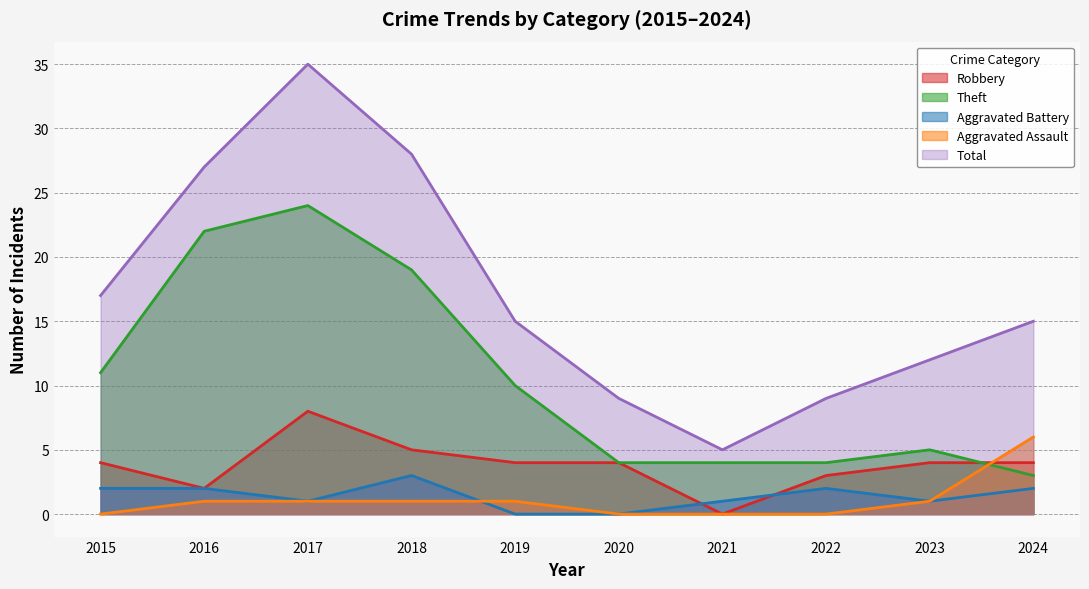

Which has a higher value, 2021 or 2022?

2022